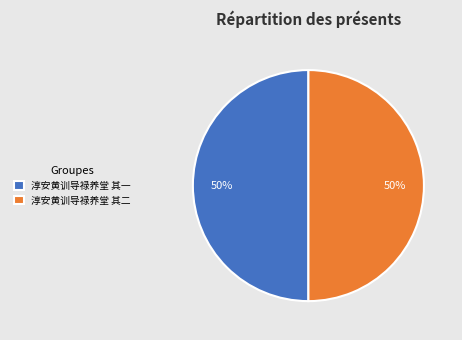

The 淳安黄训导禄养堂 其二 slice represents 50% of the pie. True or false?

True